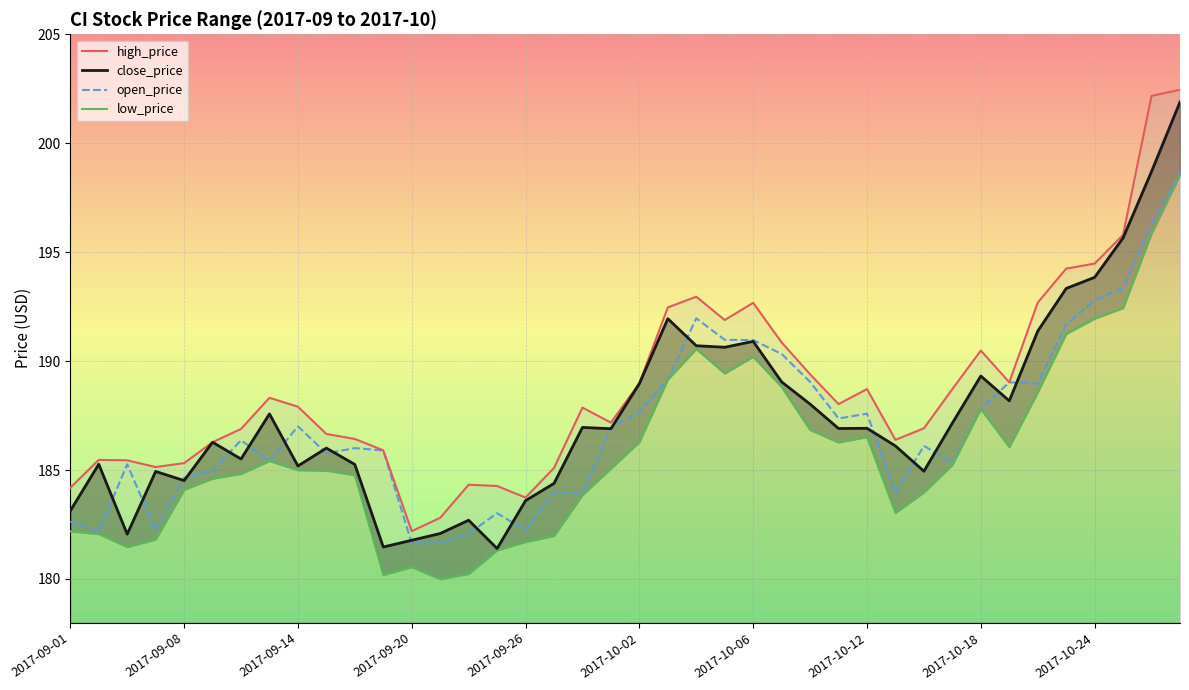

Which series has the largest range (max minus min)?

close_price